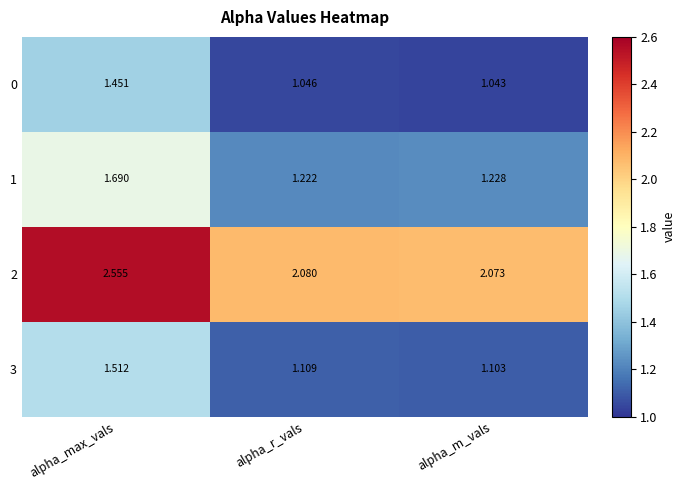

Which category has the highest value across all series?

alpha_max_vals